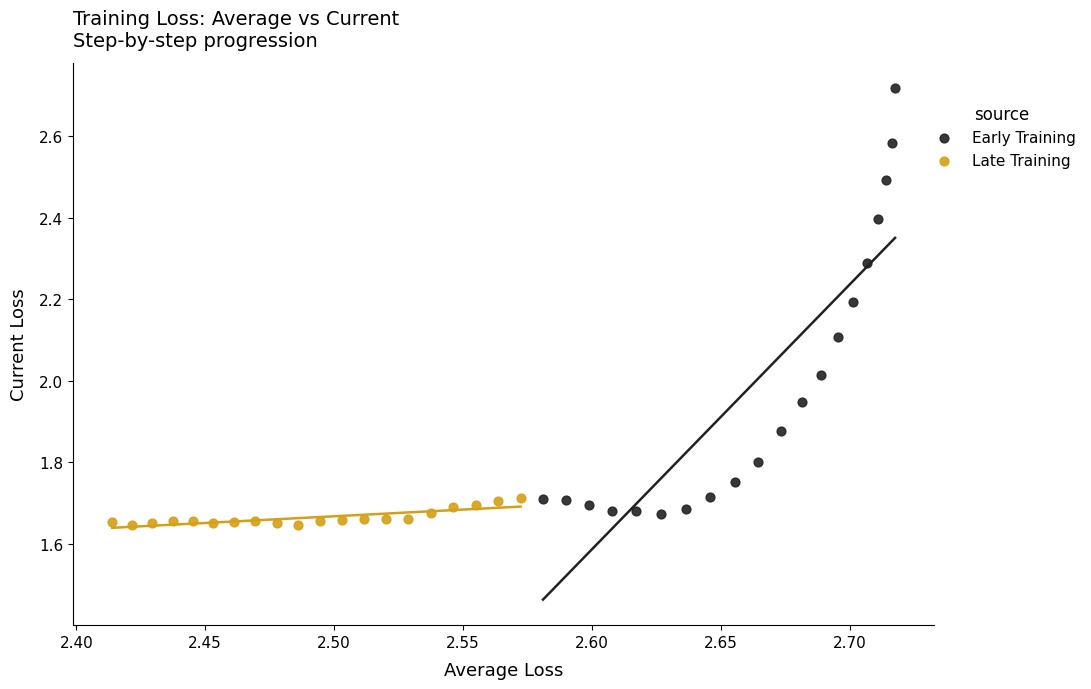

Which series has the widest spread of Y values?

Early Training